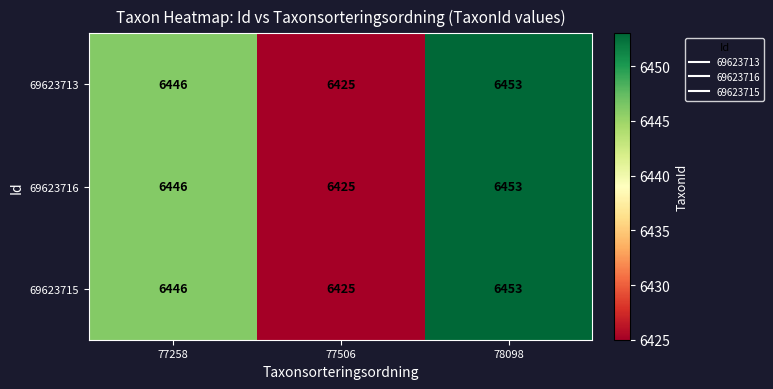

How many 69623716 values are between 6425 and 6453?

3